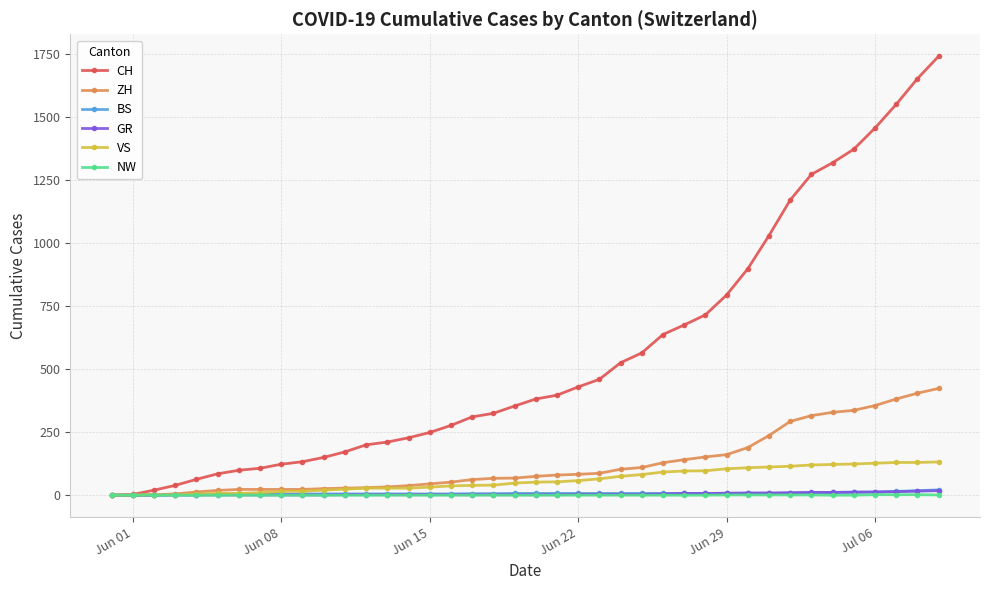

What are all the series names shown in the legend?

CH, ZH, BS, GR, VS, NW